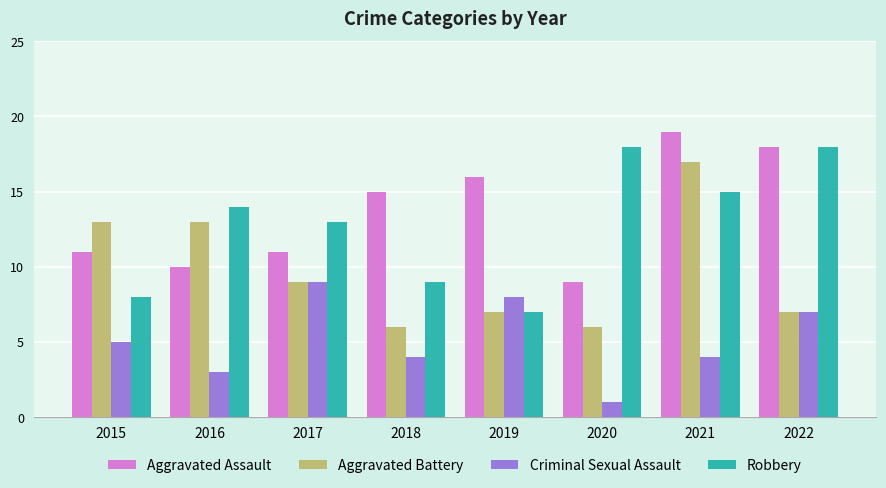

Count the number of categories in the chart.

8